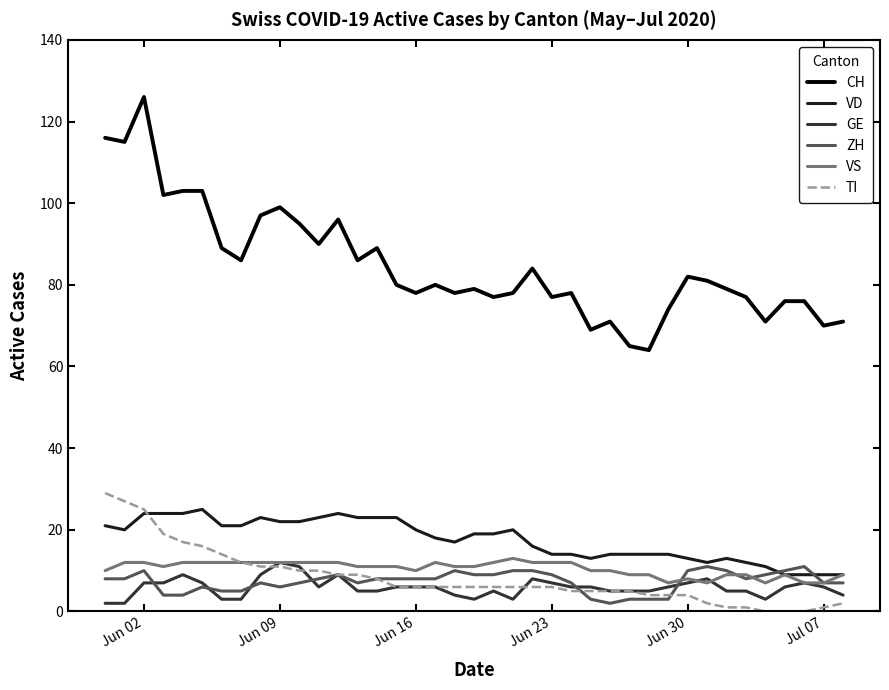

Which series has the largest total across all categories?

CH